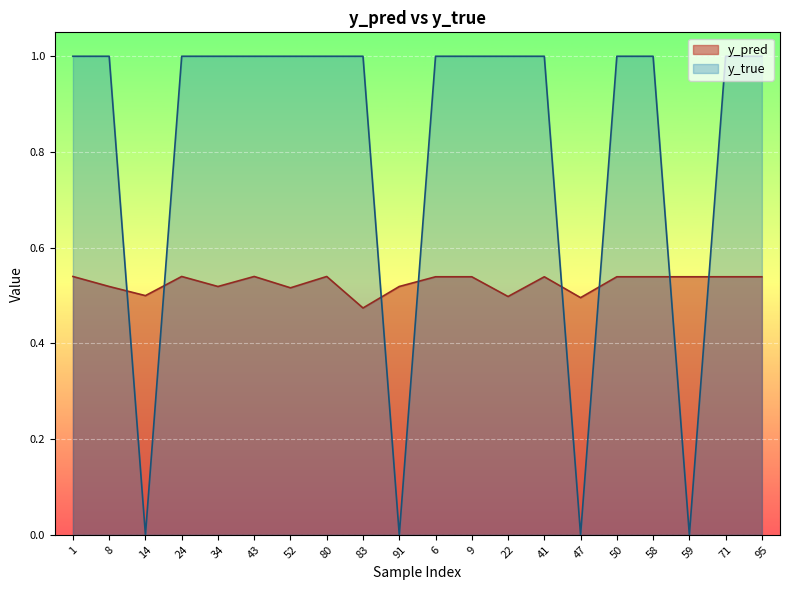

At which label does y_pred reach its peak?

1